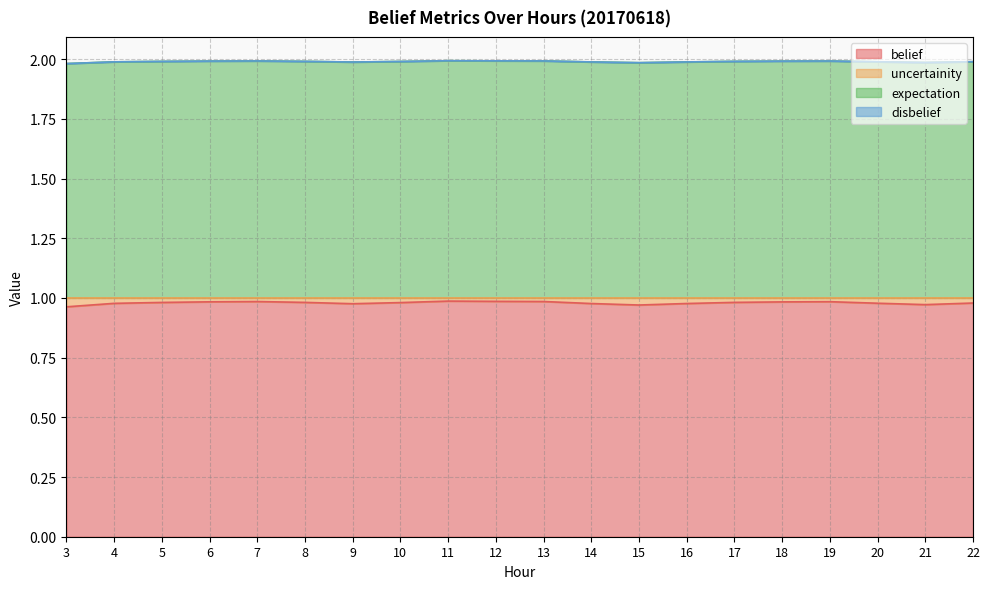

In uncertainity, how many points are lower than both neighbors (excluding endpoints)?

3